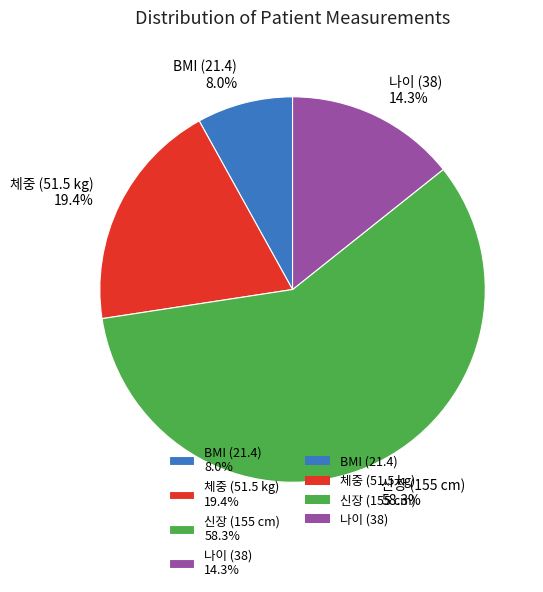

What portion of the pie excludes 체중 (51.5 kg)?

80.6%